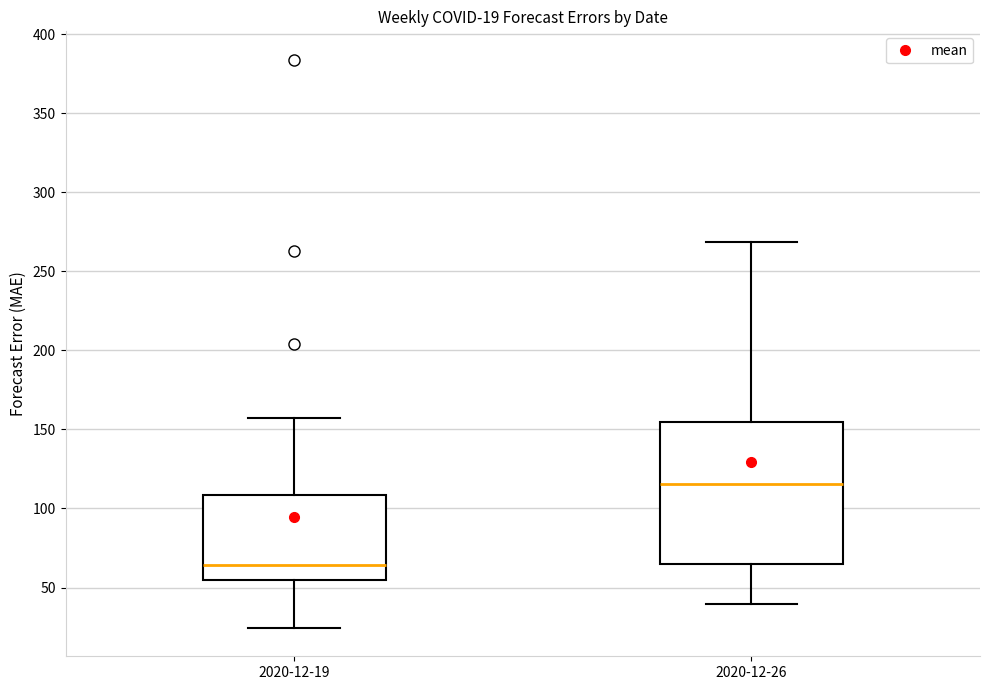

Which box is the tallest, from its lower edge to its upper edge?

2020-12-26